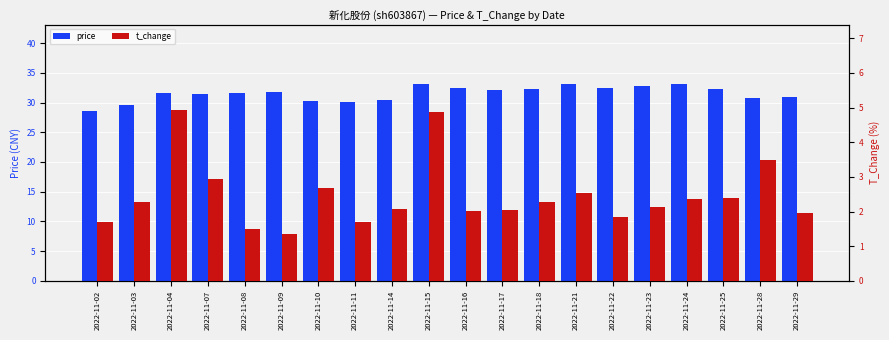

Rank the series by their maximum value, from highest to lowest.

price, t_change